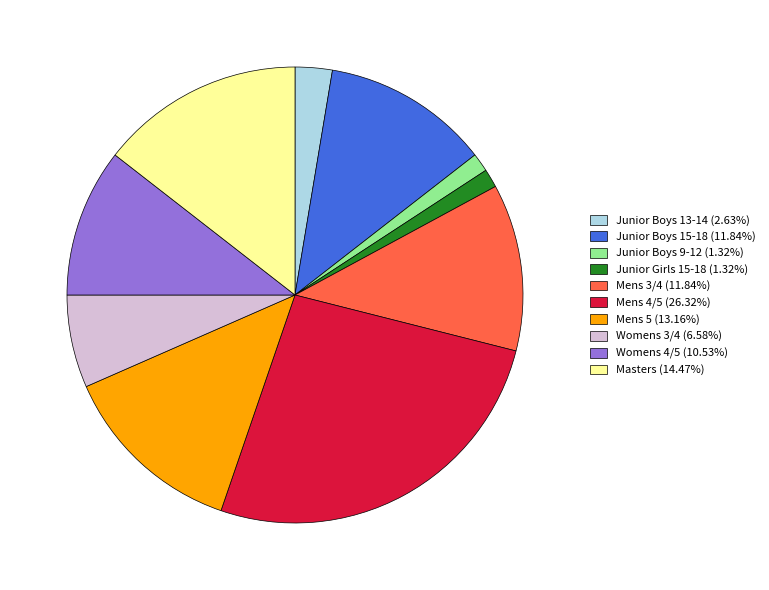

Does Mens 5 (13.16%) account for over 50% of the chart?

No